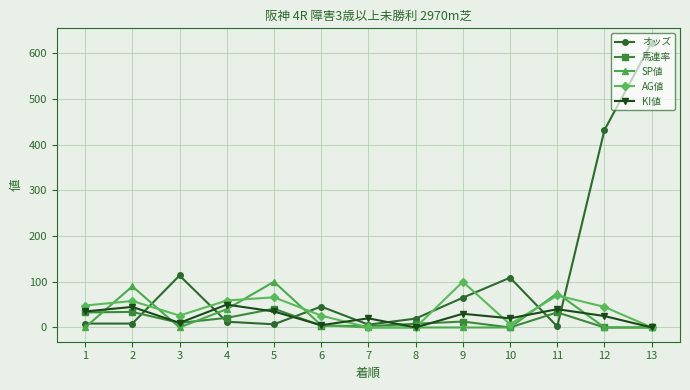

Which series has the largest total across all categories?

オッズ